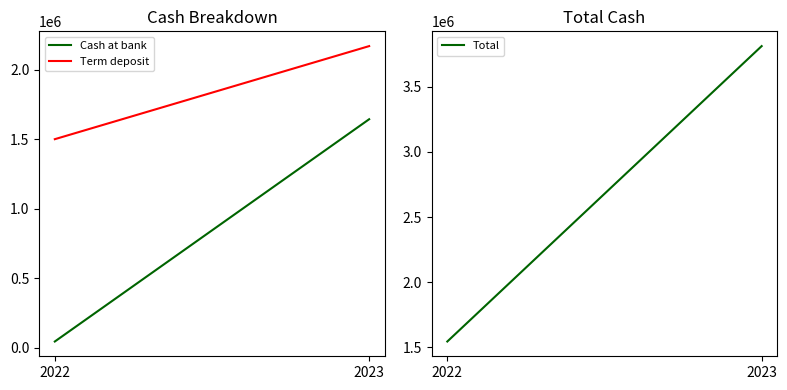

Which has a higher value, 2022 or 2023?

2023